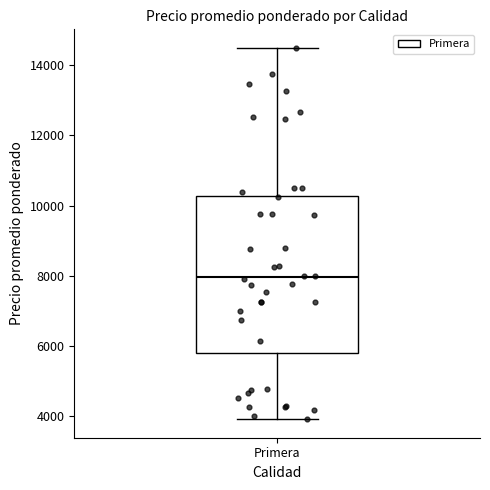

Read this box plot against the y-axis: the position of the median line, the range covered by the box, and the ends of both whiskers. The values are not printed on the chart, so give them approximately, as read against the axis.

median 8000, box 5800 to 10200, whiskers 4000 to 14600